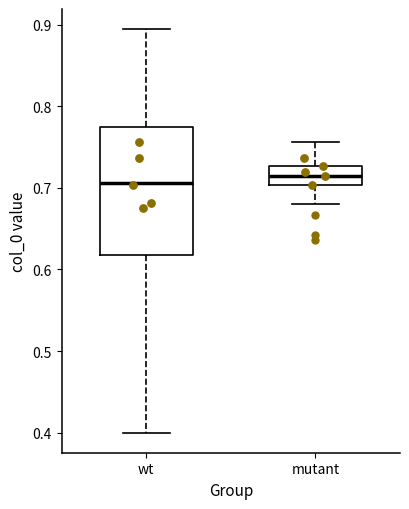

Reading left to right, read every box against the y-axis: the position of its median line, the range the box covers, and the ends of its whiskers. The values are not printed on the chart, so give them approximately, as read against the axis.

wt: median 0.71, box 0.62 to 0.77, whiskers 0.40 to 0.89
mutant: median 0.71, box 0.70 to 0.73, whiskers 0.68 to 0.76